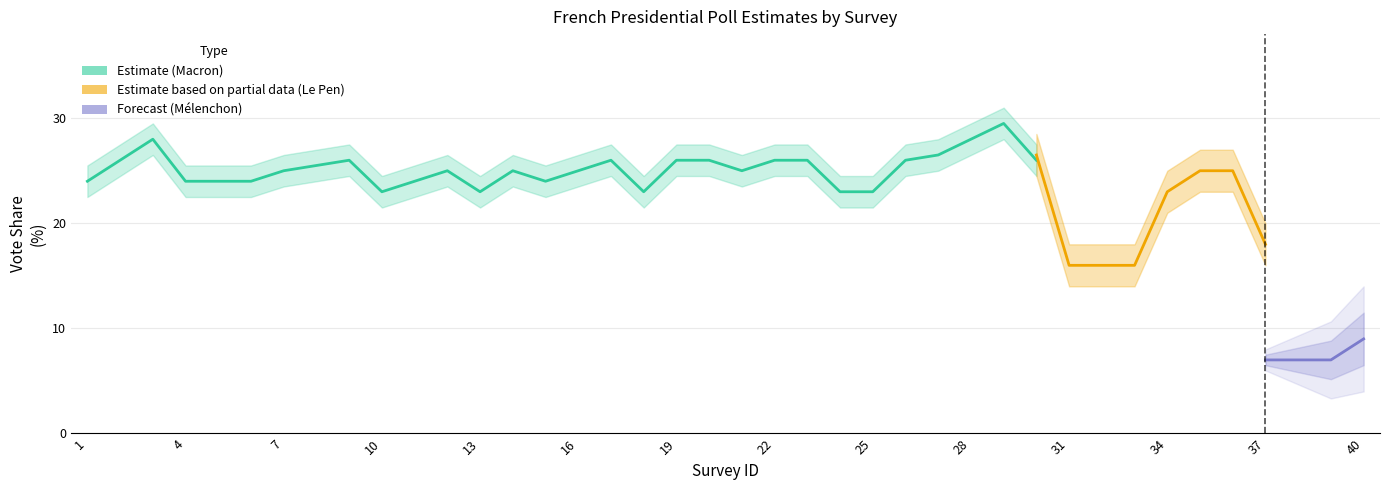

True or false: c_macron and c_melenchon cross at least once.

False